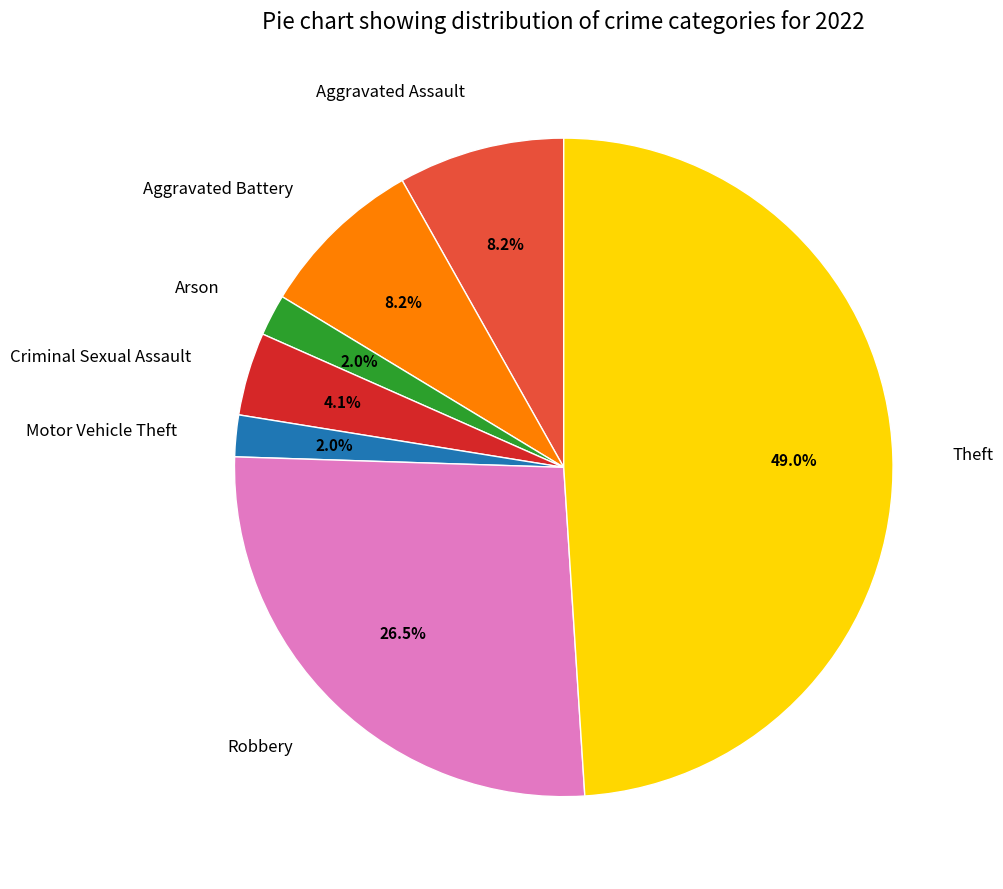

To the nearest percent, what is the average slice percentage?

14%